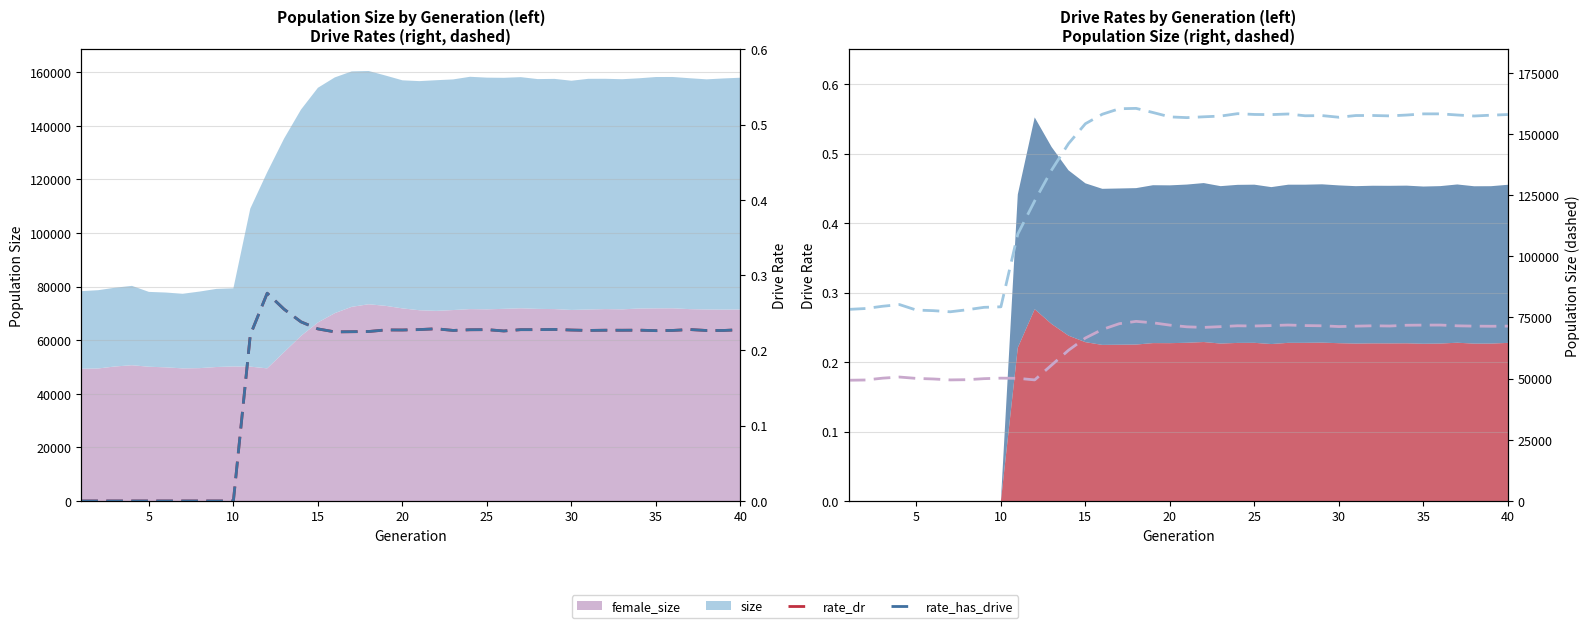

At how many categories does at least one series exceed 104371?

30